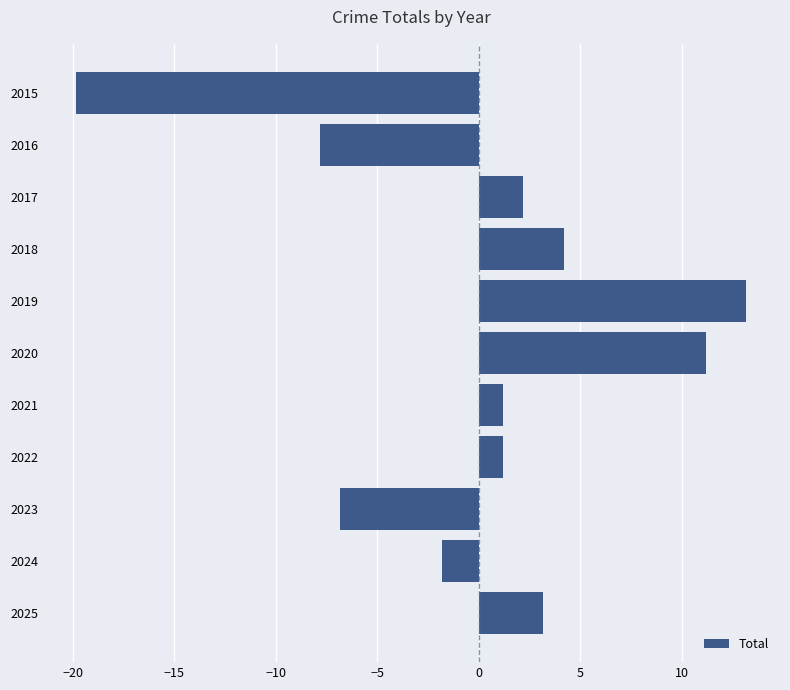

Between 2016 and 2021, which is larger?

2021